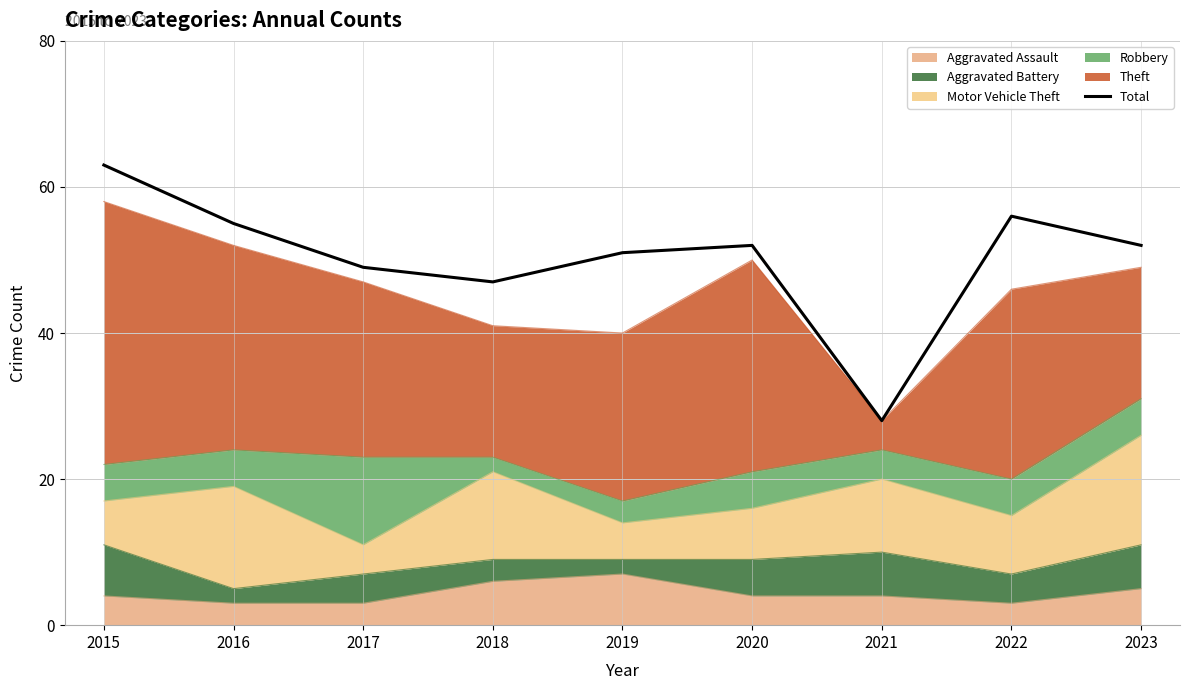

What is the maximum value shown in the chart?

63